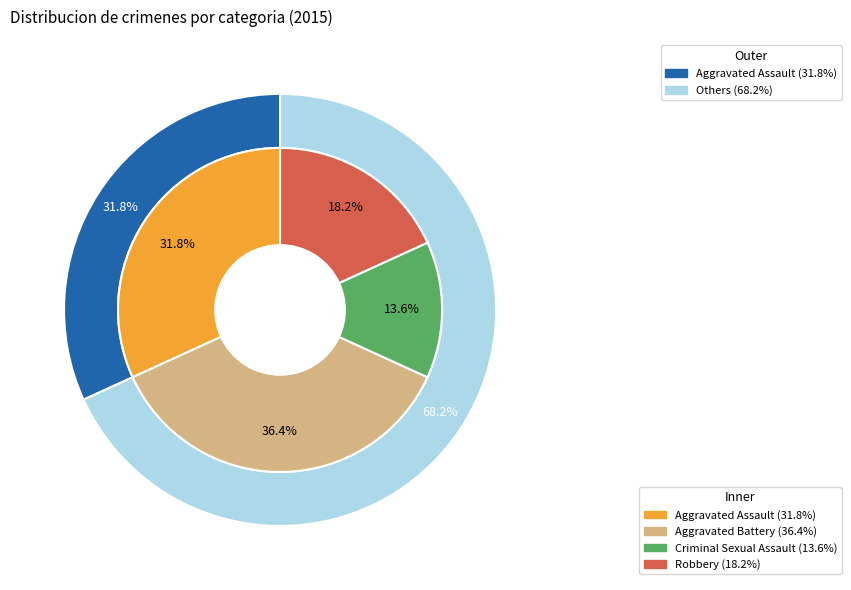

How much of the chart is everything except Aggravated Assault?

68.2%